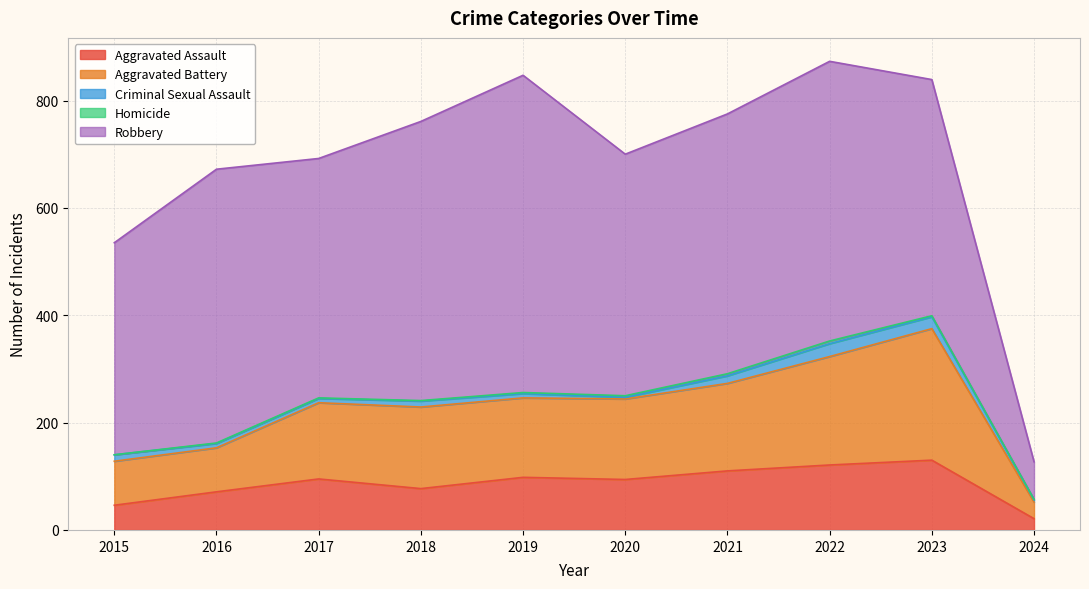

Reading right to left, what are all the values shown in this chart?

Aggravated Assault: 21	130	121	110	94	98	77	95	71	46
Aggravated Battery: 31	245	202	163	150	148	152	142	82	82
Criminal Sexual Assault: 4	22	24	14	3	8	11	8	8	12
Homicide: 1	2	5	4	3	2	1	1	1	0
Robbery: 70	440	521	484	450	591	520	446	510	395